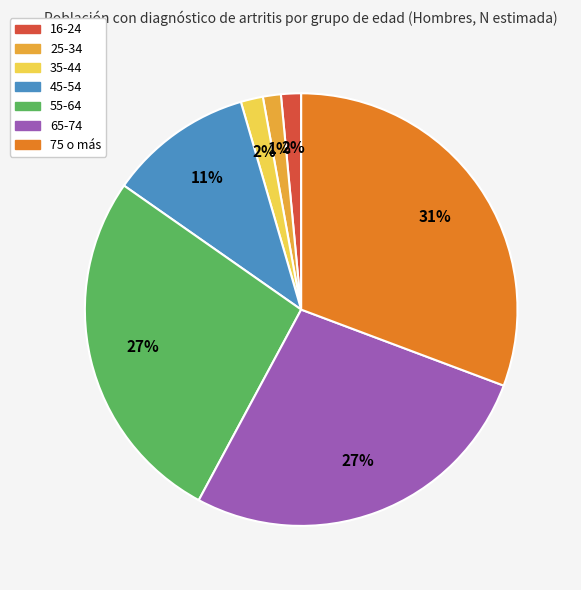

What percentage is the 16-24 slice, to the nearest percent?

2%